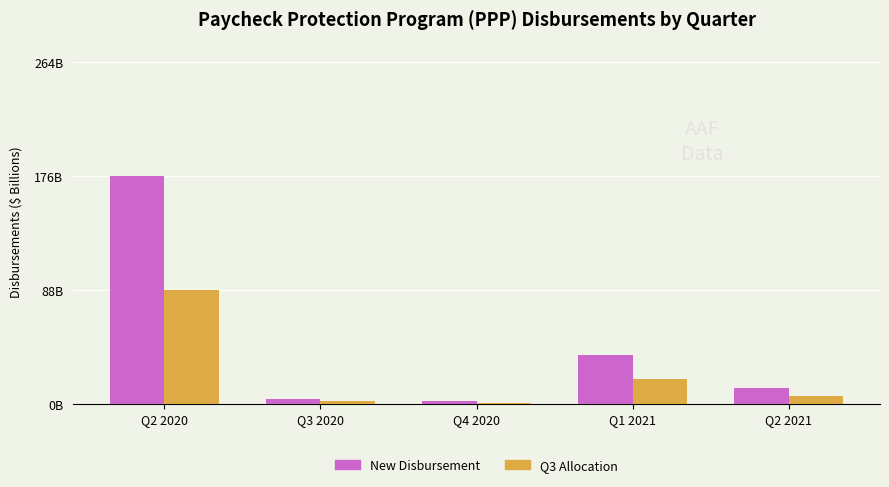

At Q3 2020, list the series in order from smallest to largest.

Q3 Allocation, New Disbursement